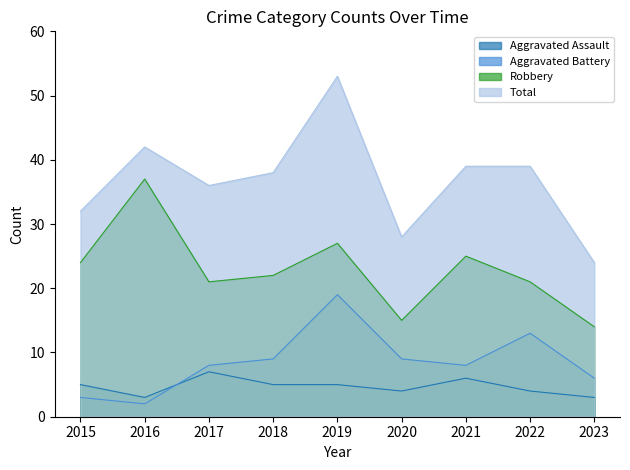

What are all the series names shown in the legend?

Aggravated Assault, Aggravated Battery, Robbery, Total